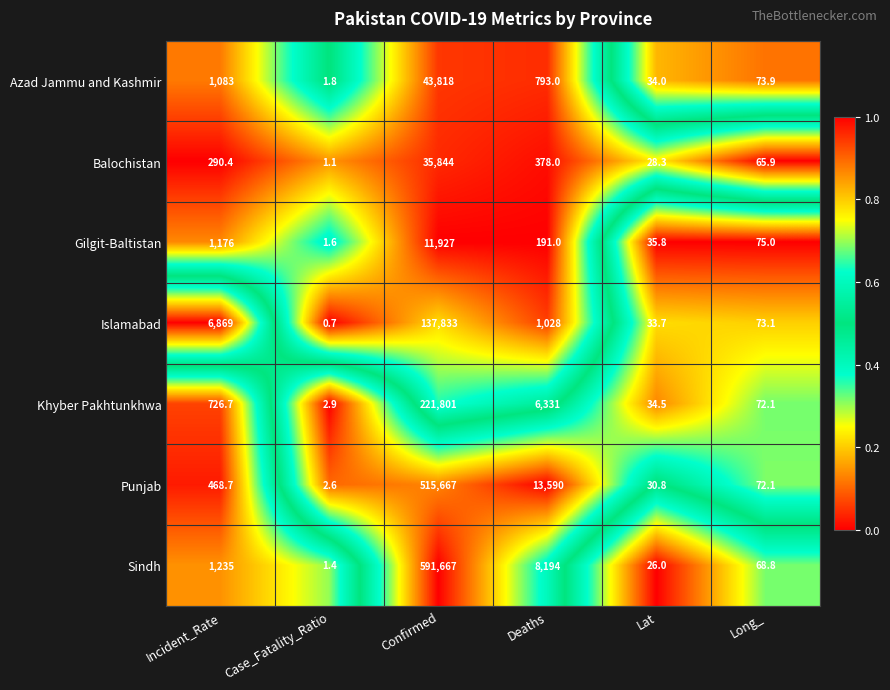

What is the maximum value shown in the chart?

591667.0